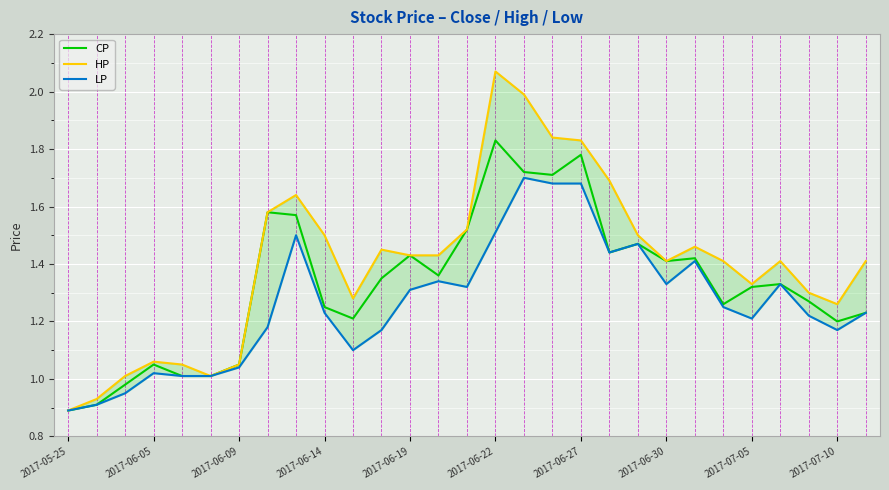

The CP series shows 2.1 at 2017-07-05. True or false?

False